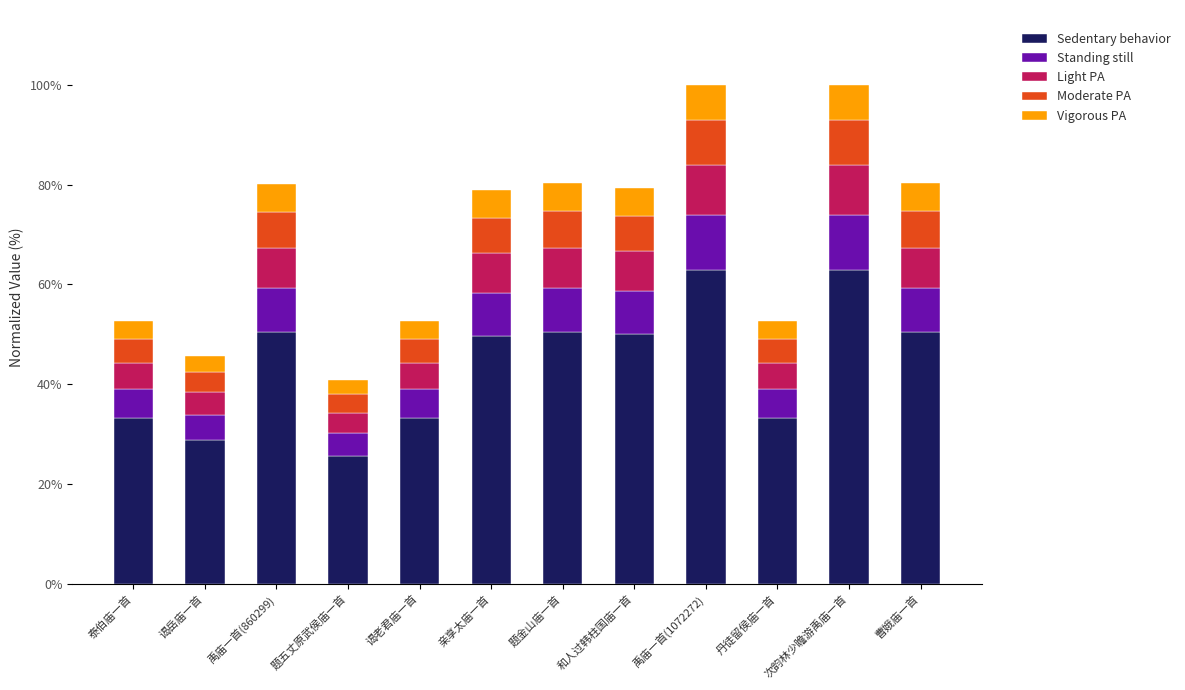

What is the total value across all series at 题五丈原武侯庙一首?

40.8